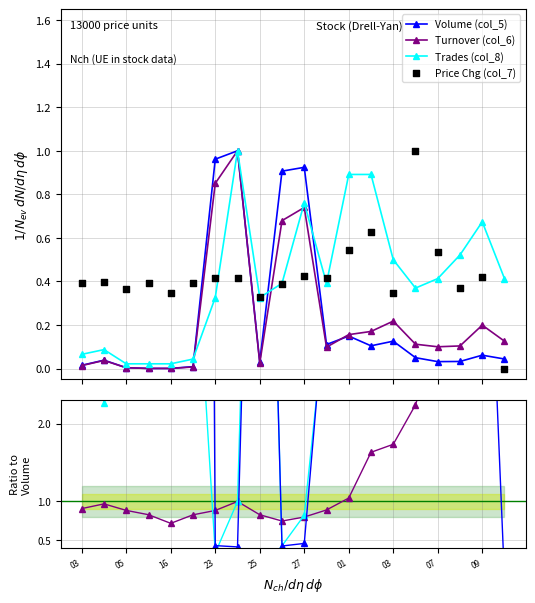

What are all the series names shown in the legend?

Volume (col_5), Turnover (col_6), Trades (col_8), Price Chg (col_7)